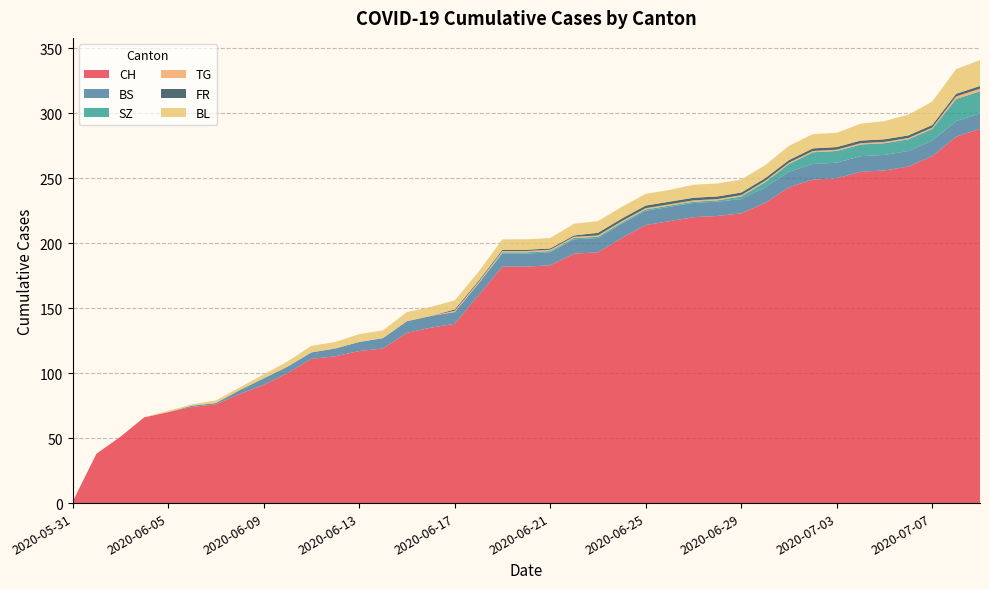

Reading right to left, what are all the values shown in this chart?

CH: 288	282	267	259	256	255	250	249	243	231	223	221	220	217	214	204	193	192	183	182	182	160	138	135	131	119	117	113	111	100	91	84	76	74	70	66	51	38	1
BS: 12	12	12	12	12	12	12	12	12	12	11	11	11	11	11	11	11	11	10	10	10	9	9	9	9	8	7	6	5	5	5	3	1	1	0	0	0	0	0
SZ: 17	17	9	9	9	9	9	9	6	4	2	1	1	1	1	1	1	1	1	1	1	0	0	0	0	0	0	0	0	0	0	0	0	0	0	0	0	0	0
TG: 2	2	1	1	1	1	1	1	1	1	1	1	1	1	1	1	1	1	1	1	1	1	1	0	0	0	0	0	0	0	0	0	0	0	0	0	0	0	0
FR: 2	2	2	2	2	2	2	2	2	2	2	2	2	2	2	2	2	1	1	1	1	1	1	0	0	0	0	0	0	0	0	0	0	0	0	0	0	0	0
BL: 20	19	18	16	14	13	11	11	11	10	10	10	10	9	9	9	9	9	8	8	8	7	7	7	7	6	6	5	5	4	3	2	2	1	1	0	0	0	0